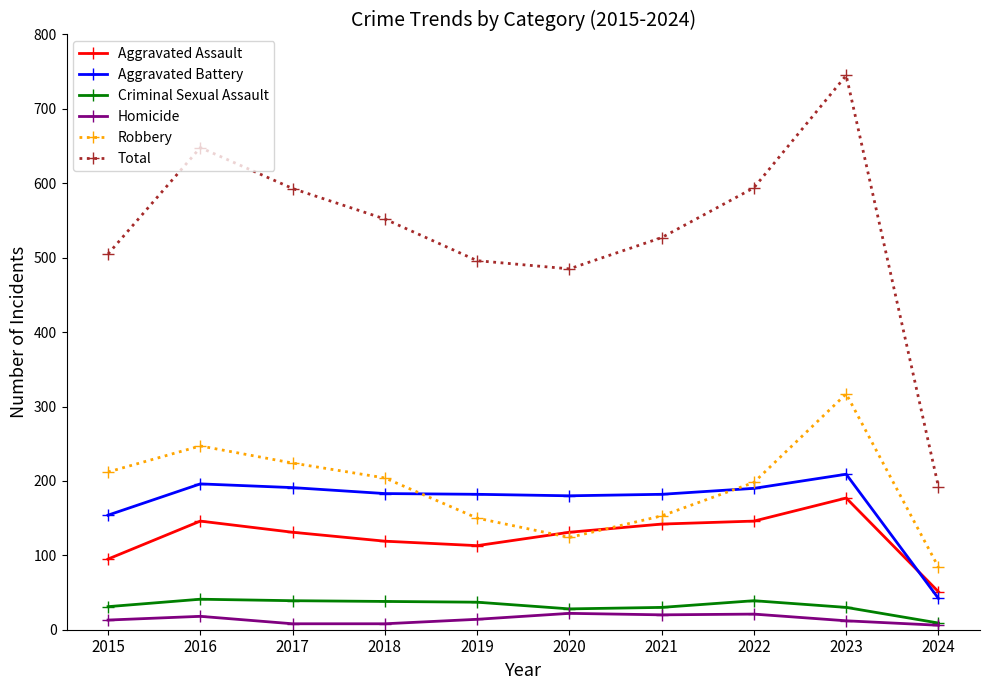

At which category is the sum across all series the highest?

2023